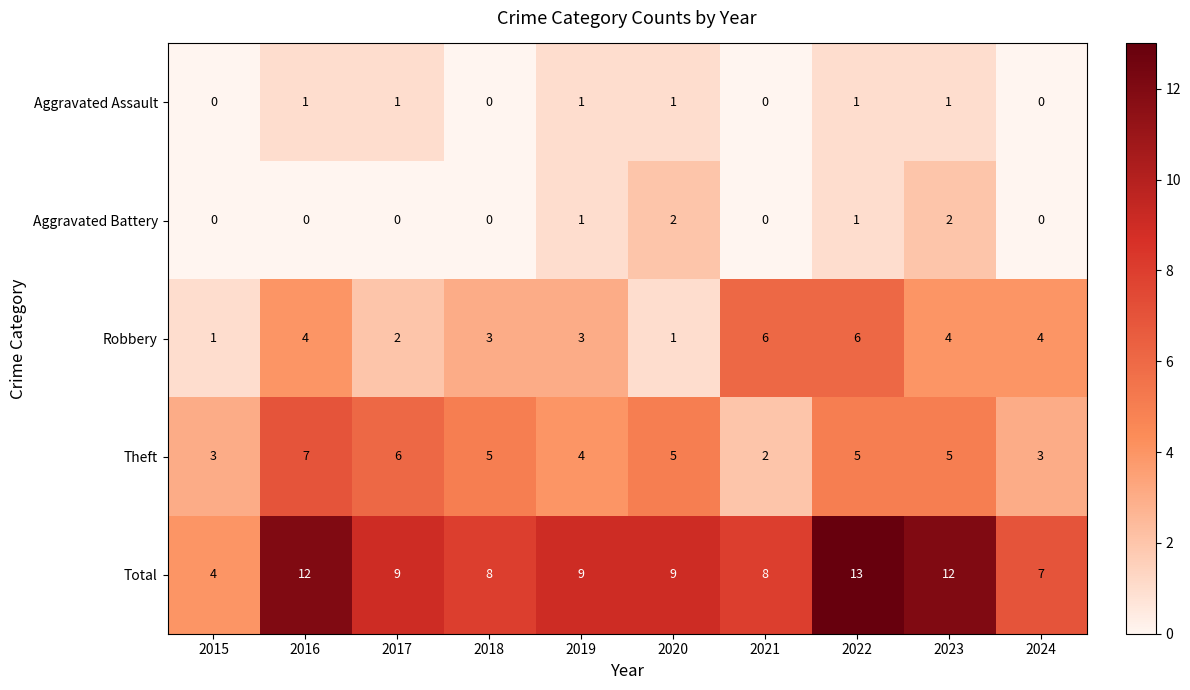

Rank the series by their maximum value, from highest to lowest.

Total, Theft, Robbery, Aggravated Battery, Aggravated Assault